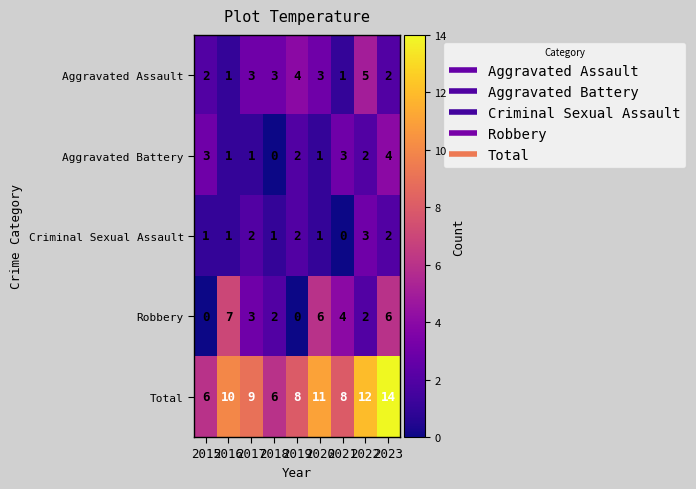

At which category does the chart reach its peak across all series?

2023